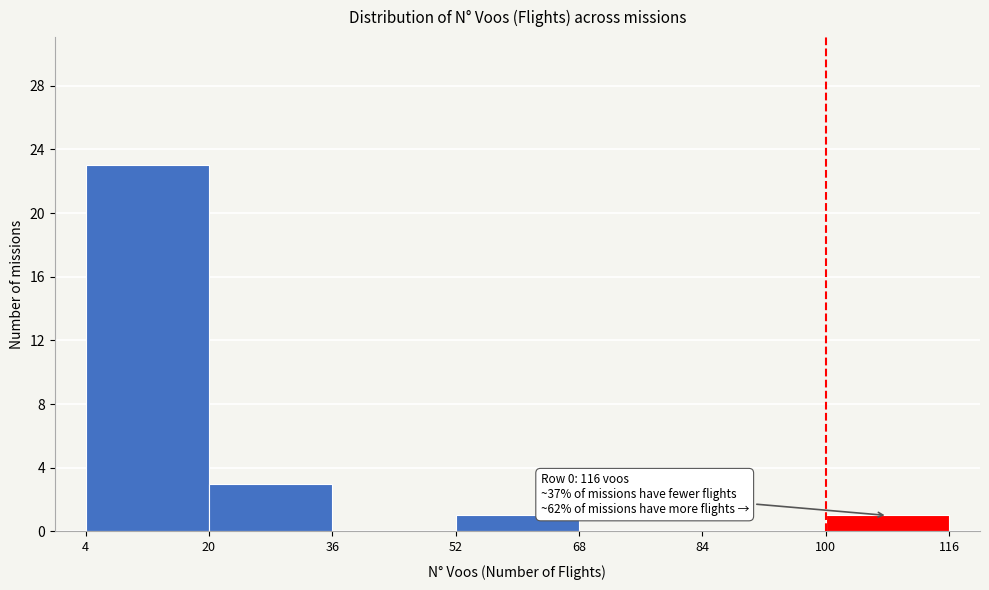

Over which range of the x-axis is the bar tallest?

4 to 20